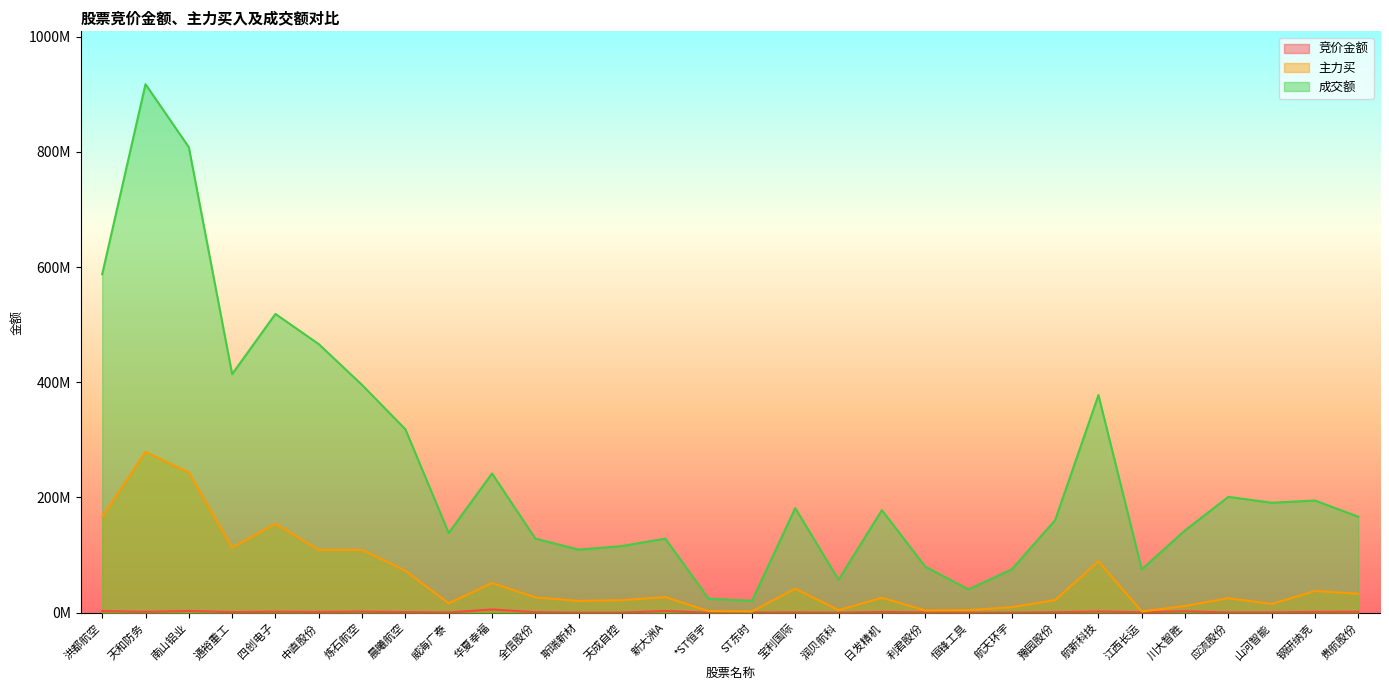

At which label does 竞价金额 first exceed 1062565?

洪都航空